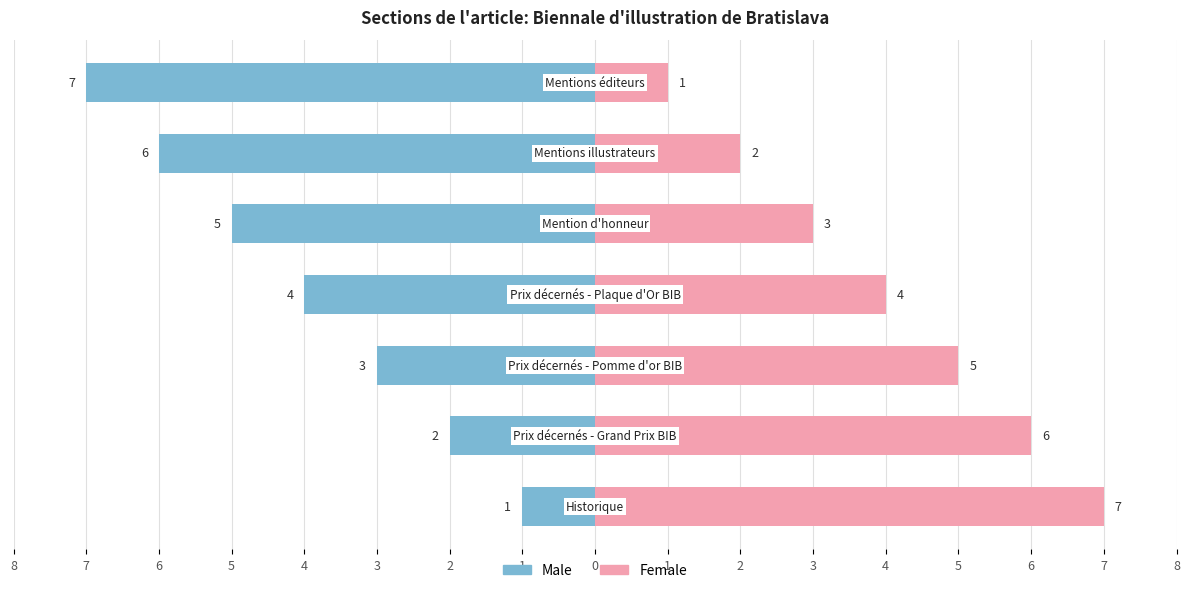

Reading right to left, transcribe all the data shown in this chart.

Female: 1	2	3	4	5	6	7
Male: -7	-6	-5	-4	-3	-2	-1